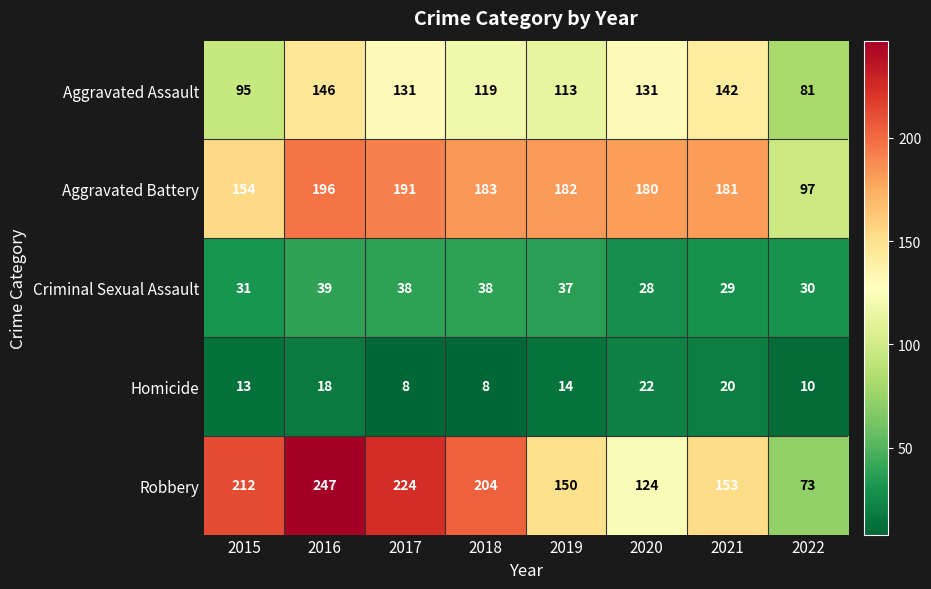

The value of Homicide at 2019 is 14. True or false?

True